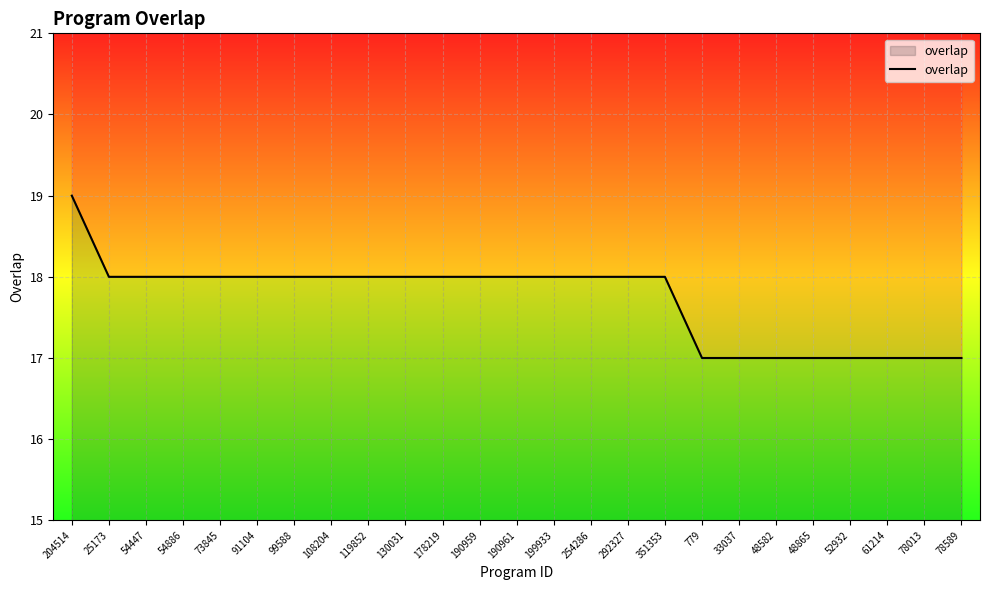

Reading left to right, transcribe all the data shown in this chart.

19	18	18	18	18	18	18	18	18	18	18	18	18	18	18	18	18	17	17	17	17	17	17	17	17